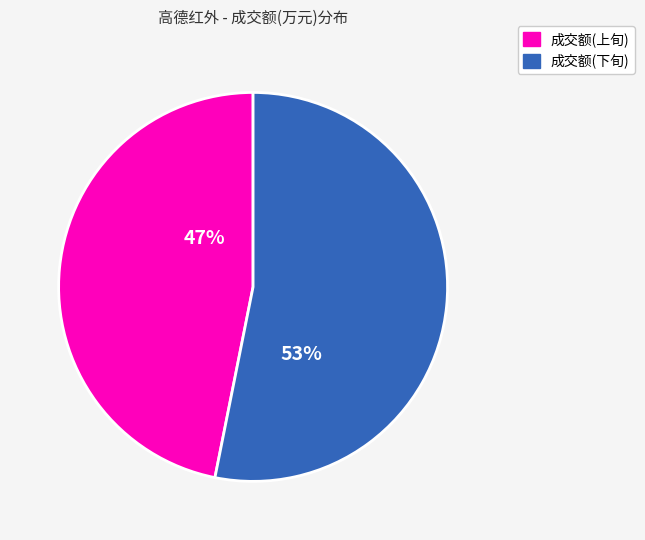

Between 成交额(上旬) and 成交额(下旬), which is larger?

成交额(下旬)